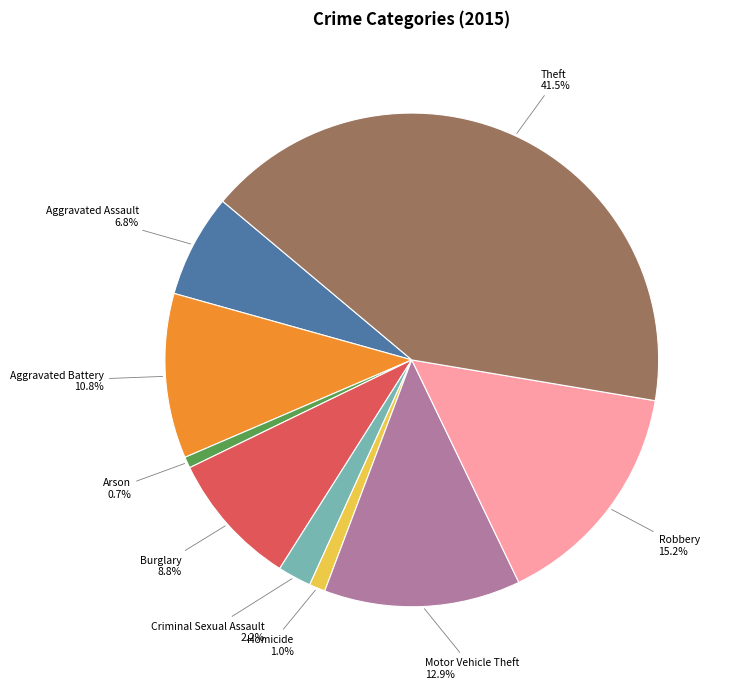

Is the sum of Aggravated Battery and Homicide greater than half?

No